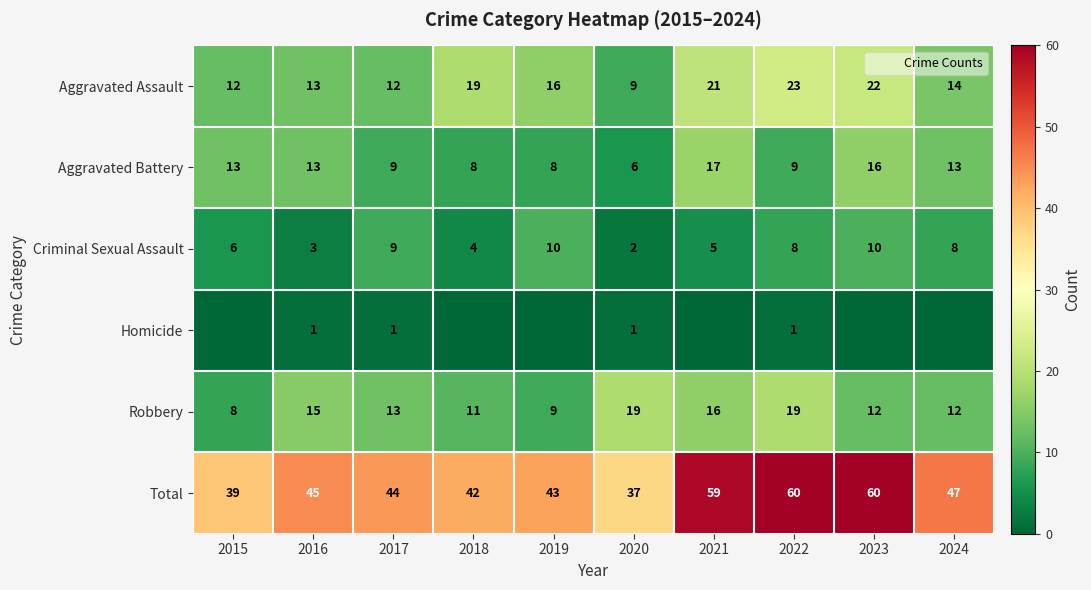

Where is Homicide nearest to the value 0?

2015